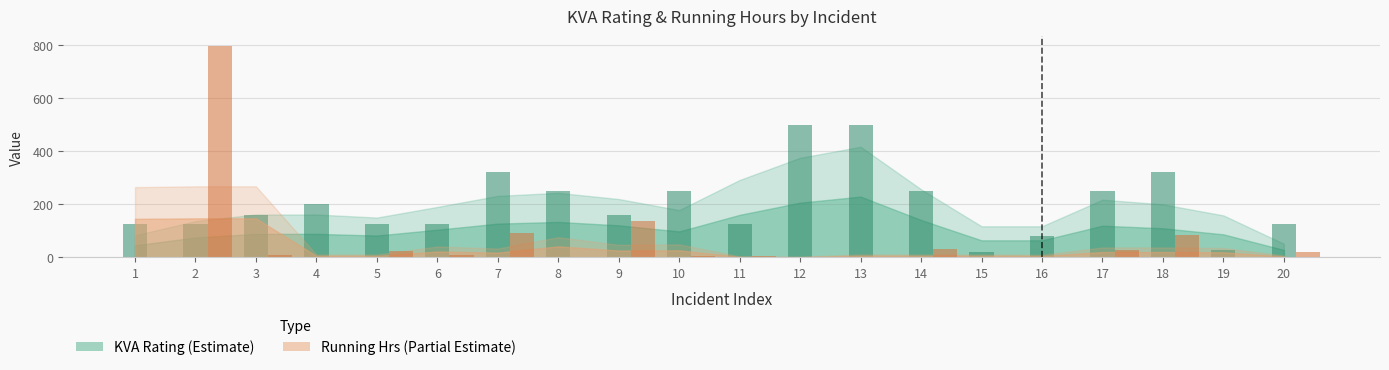

Which series has the largest range (max minus min)?

Running Hrs